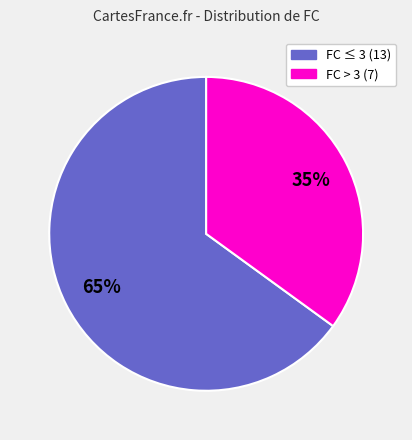

Is there a majority slice in this chart?

Yes